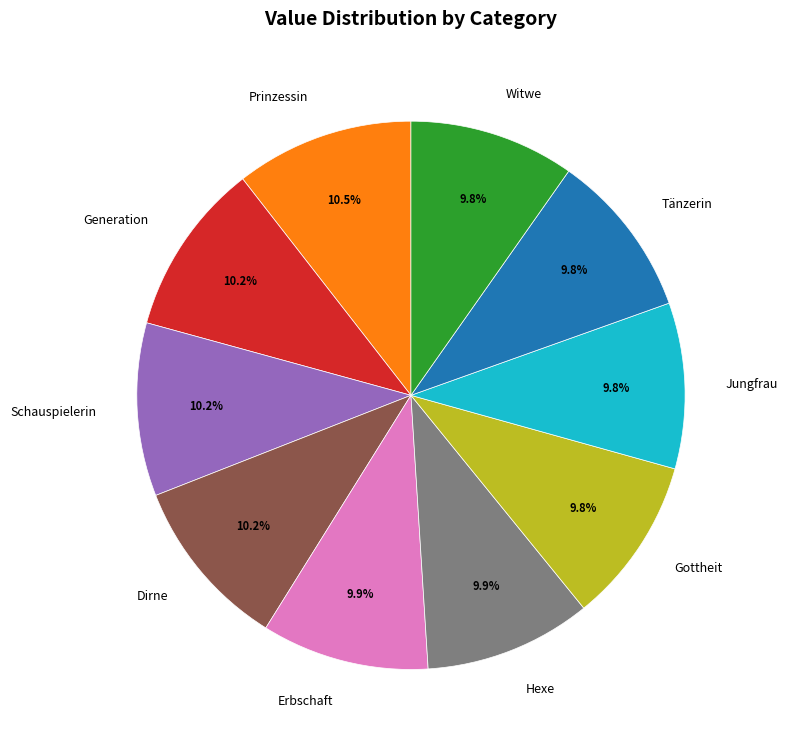

How many segments does this pie chart have?

10